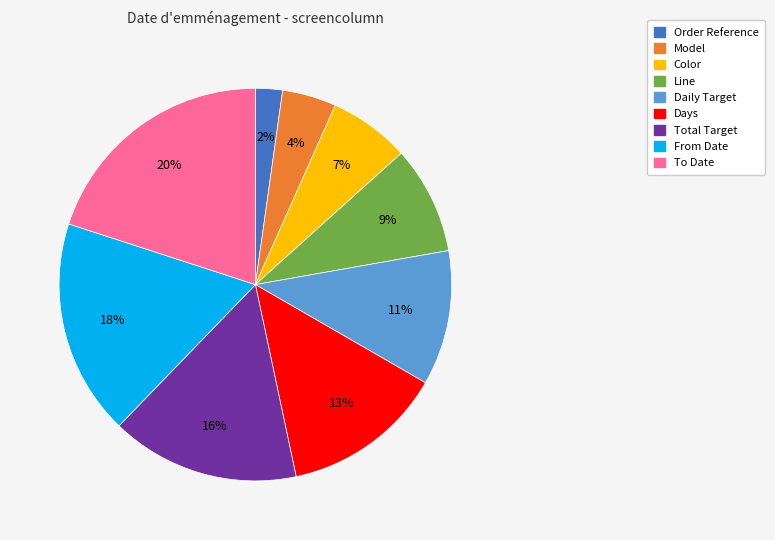

How many slices are in this pie chart?

9